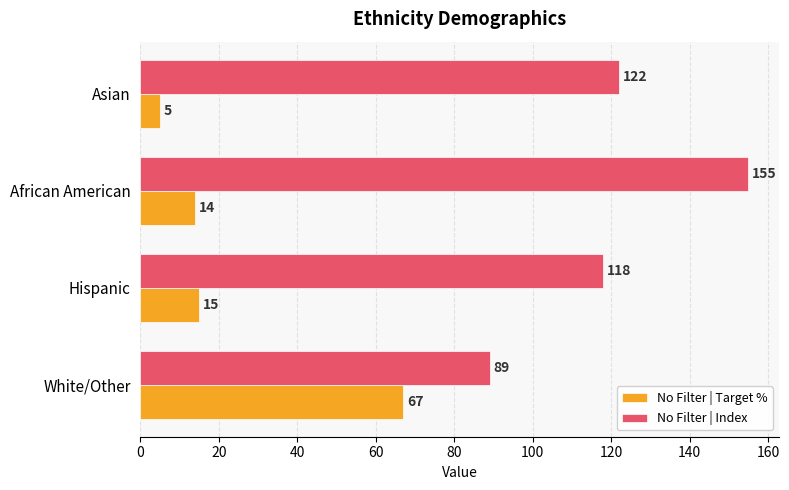

Which series has the largest total across all categories?

No Filter | Index